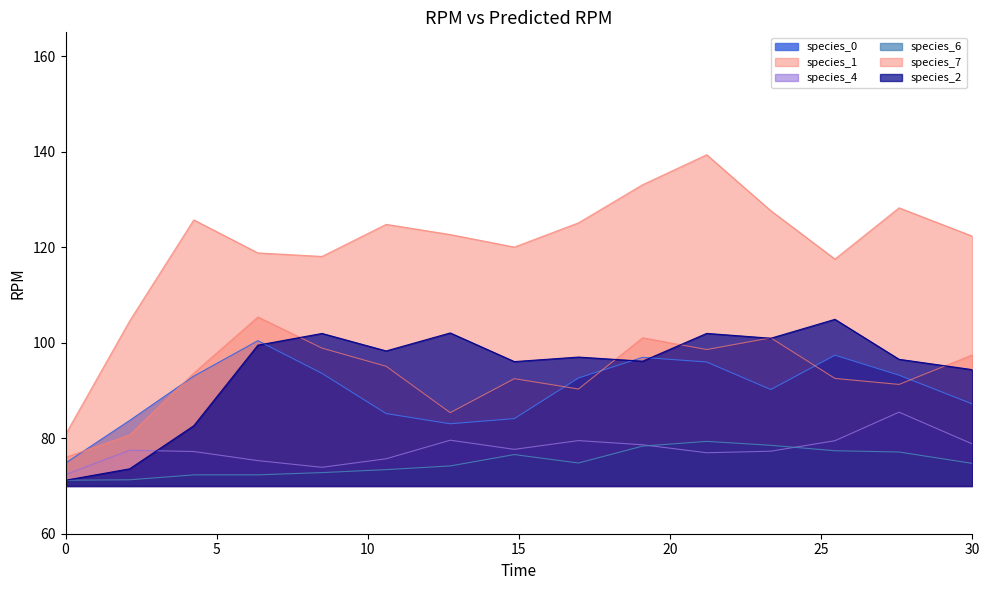

How many lines are shown in the chart?

6